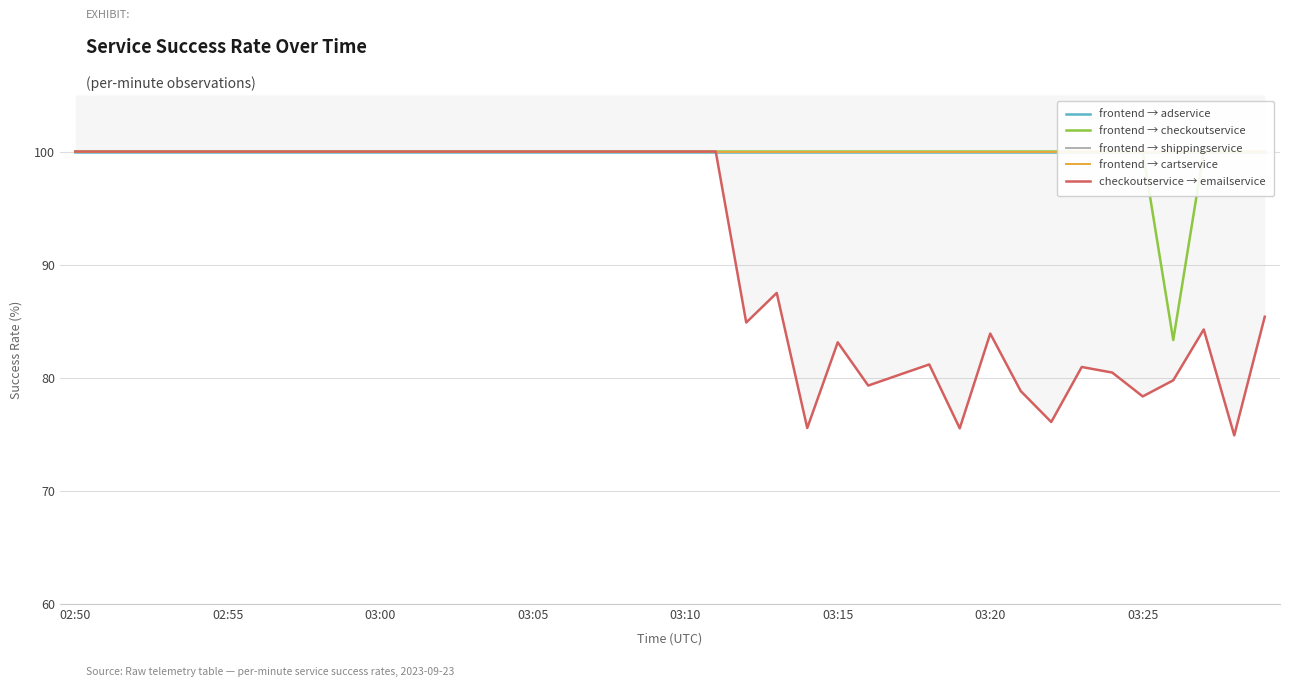

True or false: checkoutservice → emailservice and frontend → cartservice cross at least once.

False